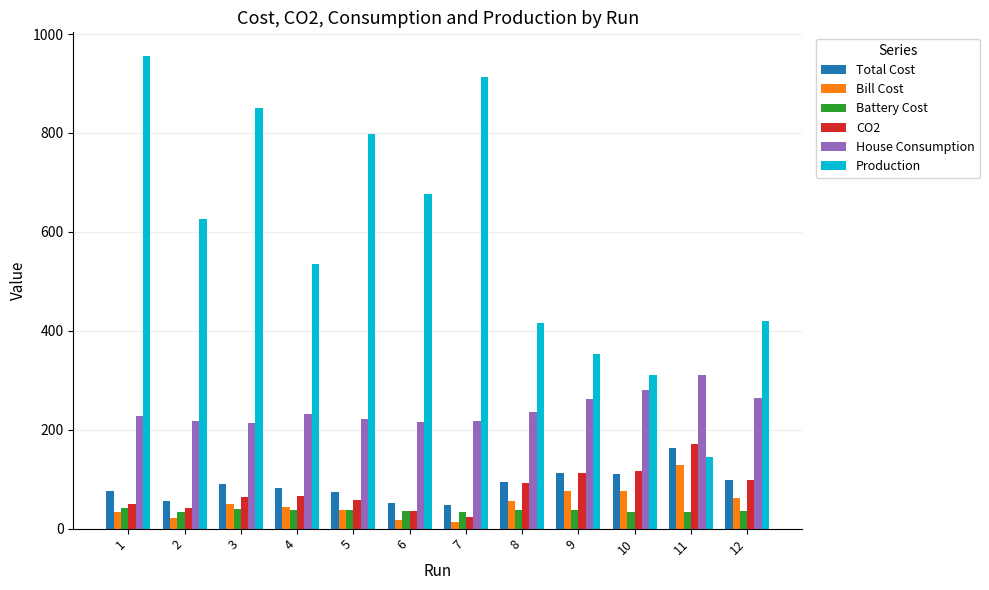

How many series are shown in this chart?

6